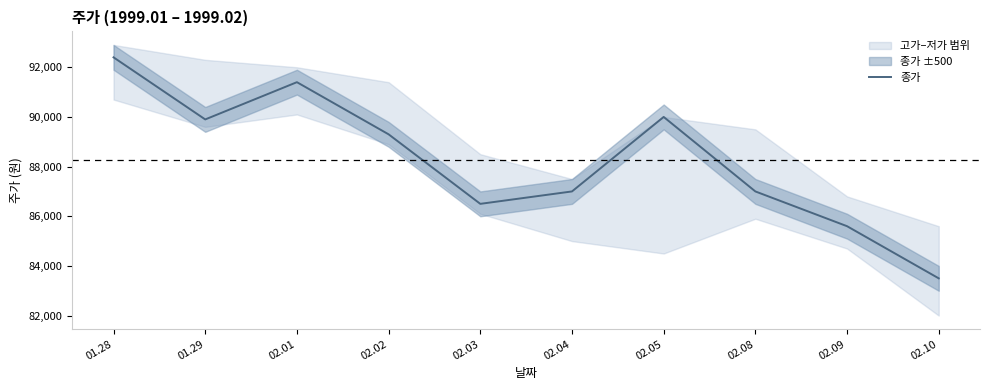

What is the sum of the values at 02.05 and 02.02?

179300